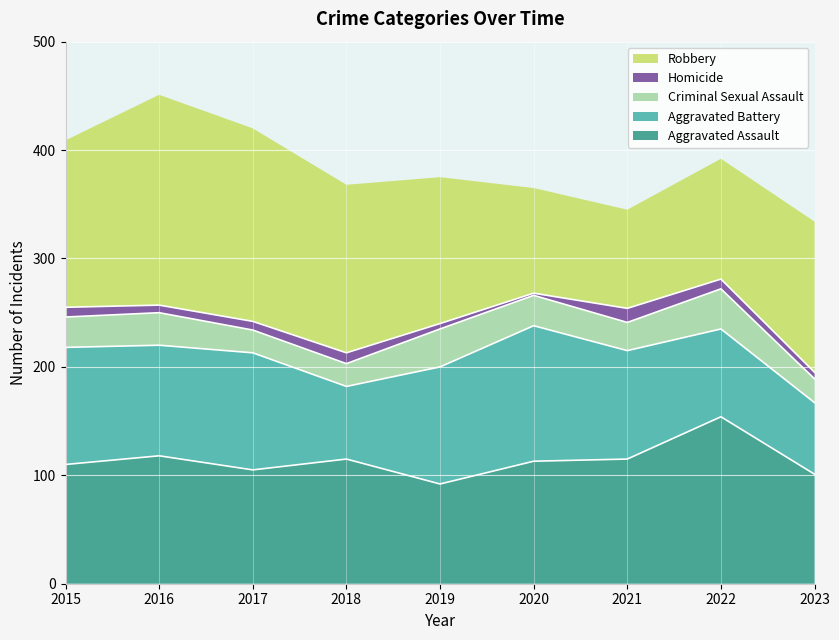

Reading right to left, list all the values displayed in this chart.

Aggravated Assault: 101	154	115	113	92	115	105	118	110
Aggravated Battery: 66	81	100	125	108	67	108	102	108
Criminal Sexual Assault: 22	37	26	28	35	21	21	30	28
Homicide: 6	9	13	2	5	10	8	7	9
Robbery: 139	111	91	97	135	155	178	194	154